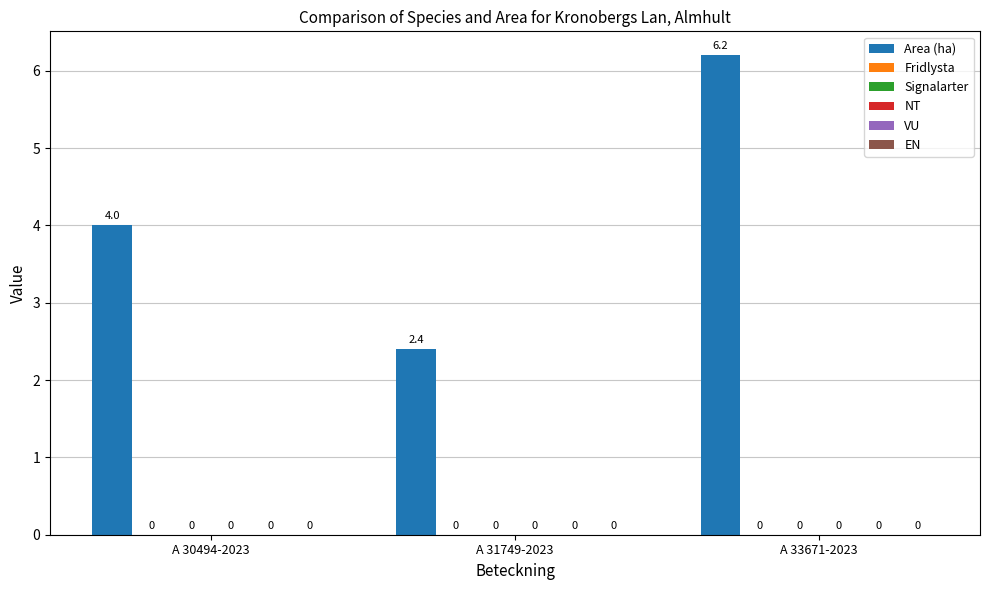

What is the greatest value displayed?

6.2